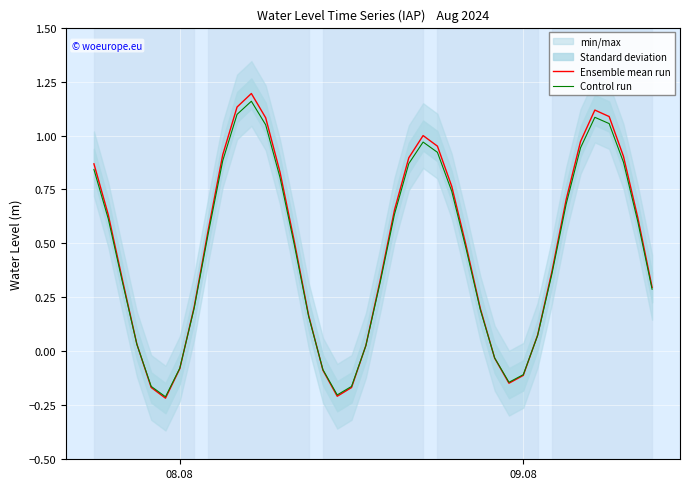

What is the minimum value for Ensemble mean run?

-0.2